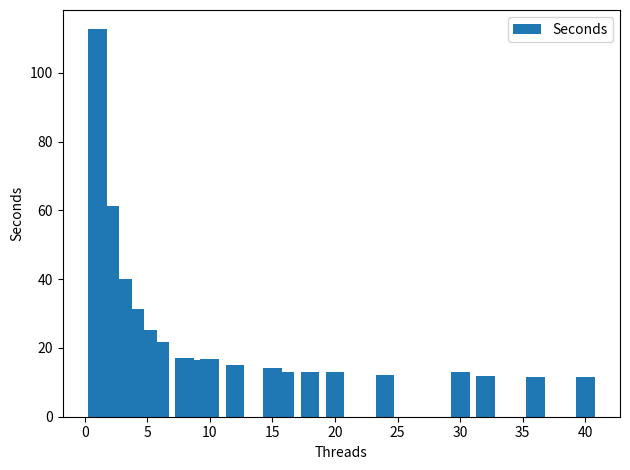

What is the difference between the second highest and second lowest values?

49.5